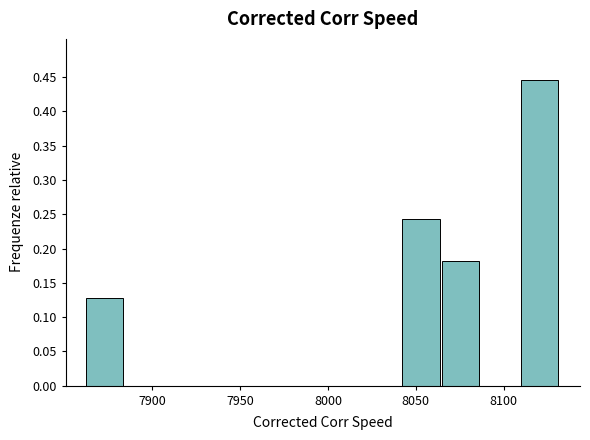

How tall is the bar that spans 8040 to 8065 on the x-axis? Neither the bar edges nor the heights are printed on the chart, so give them approximately, as read against the axes.

0.245